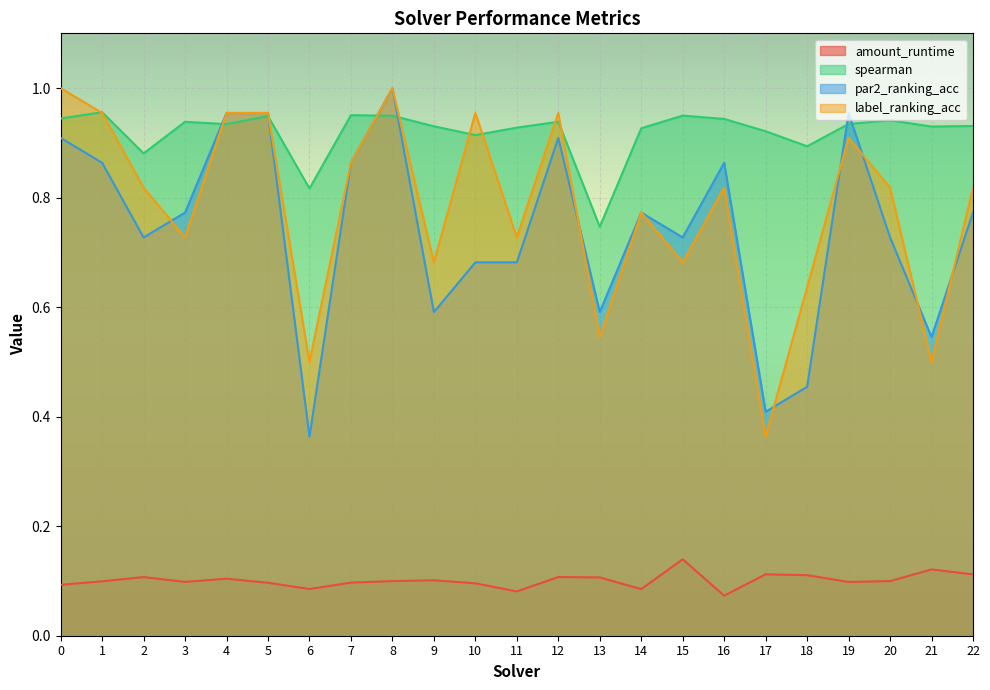

What value does the amount_runtime series have at 20?

0.1